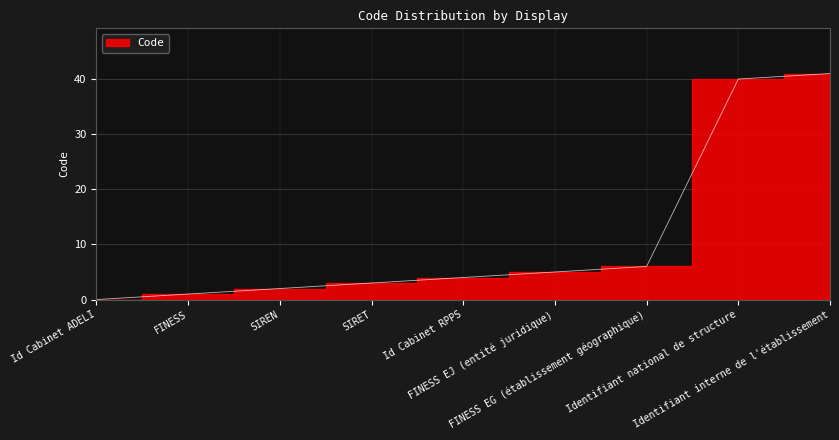

What is the maximum value shown in the chart?

41